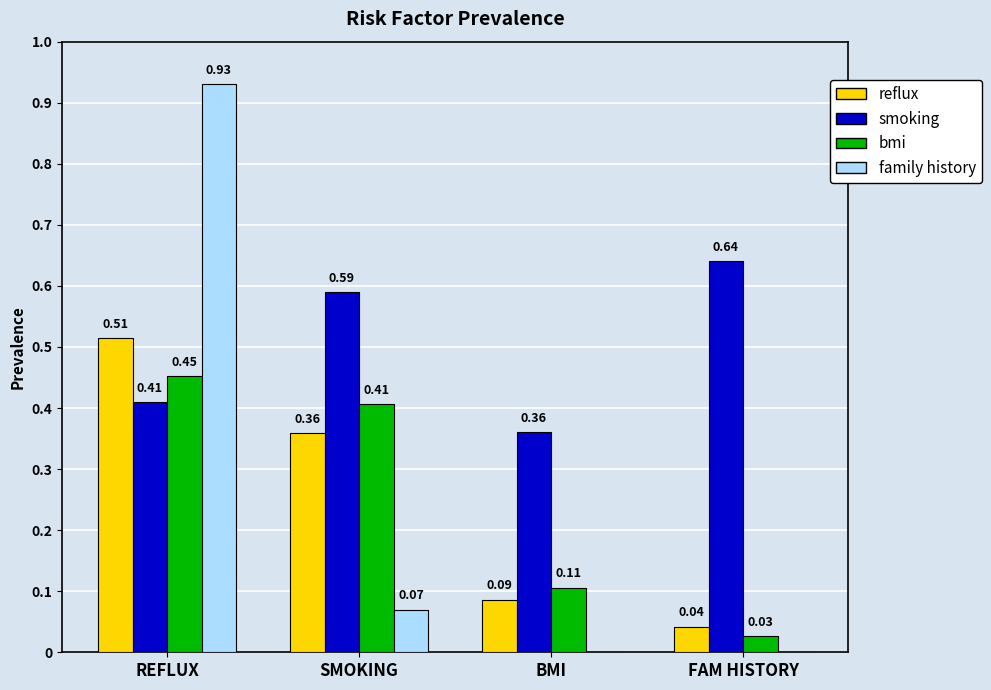

At which label does reflux reach its peak?

REFLUX